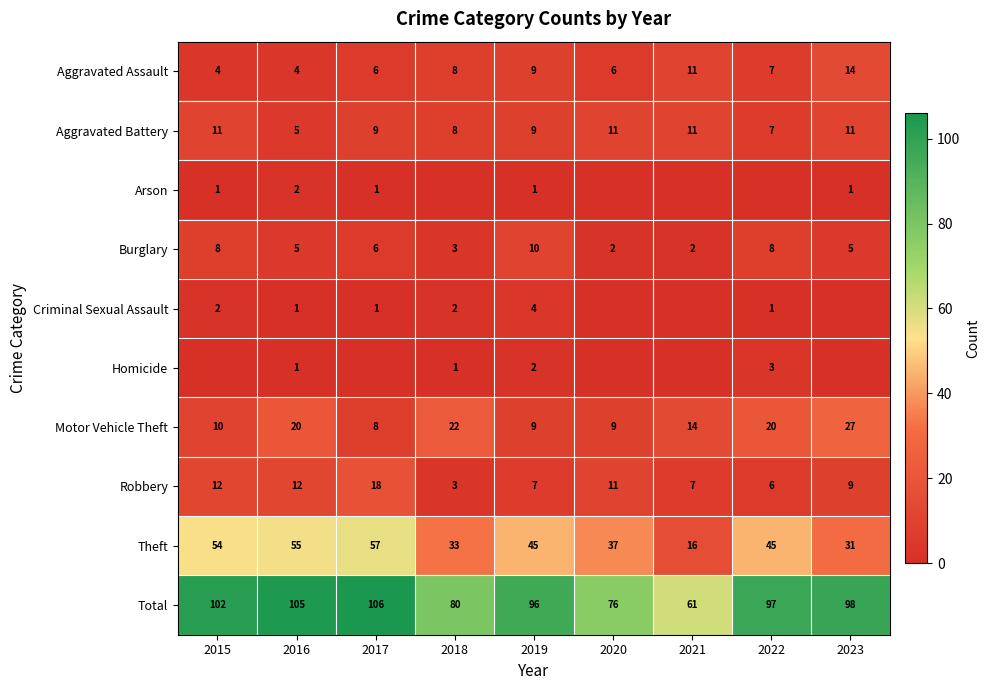

The value of Aggravated Assault at 2019 is 12. True or false?

False